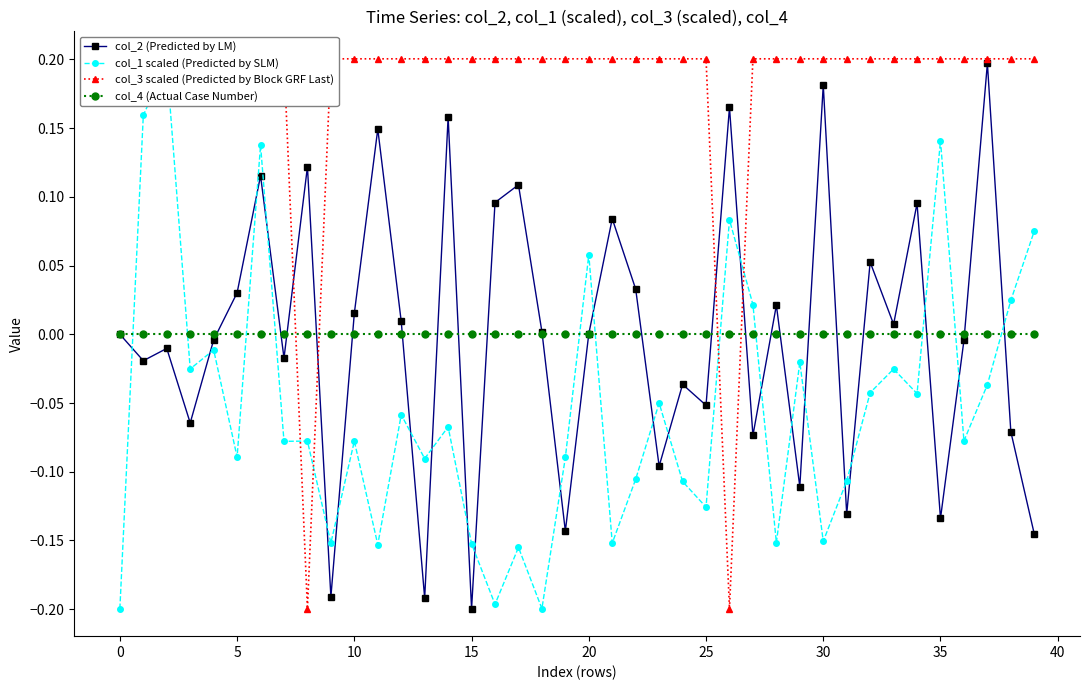

Is it true that col_2 (Predicted by LM) equals 0.2 at 37?

True